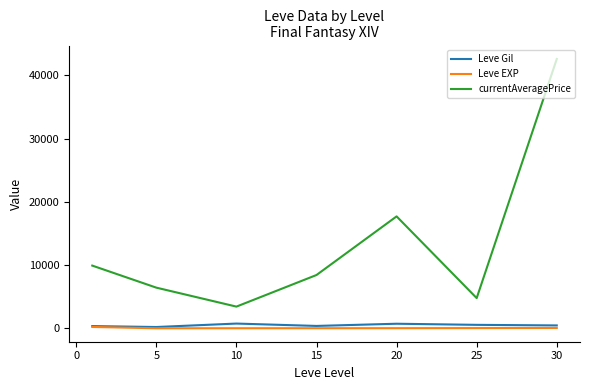

True or false: currentAveragePrice and Leve EXP cross at least once.

False